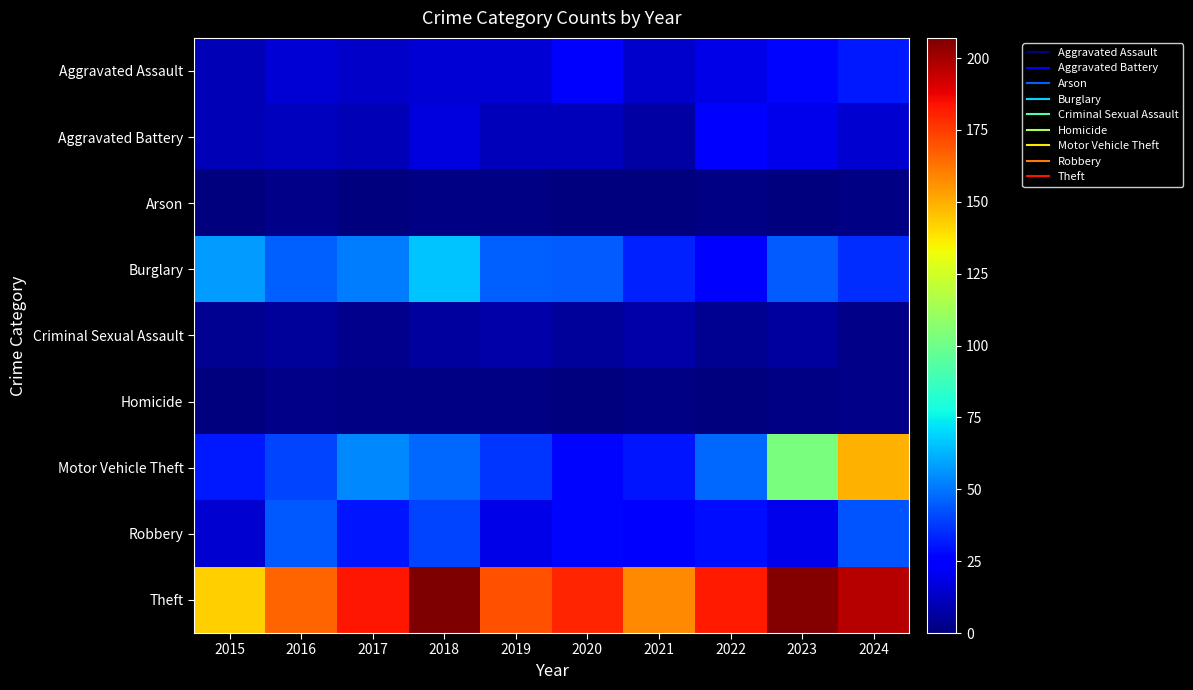

At which category does the chart reach its peak across all series?

2018